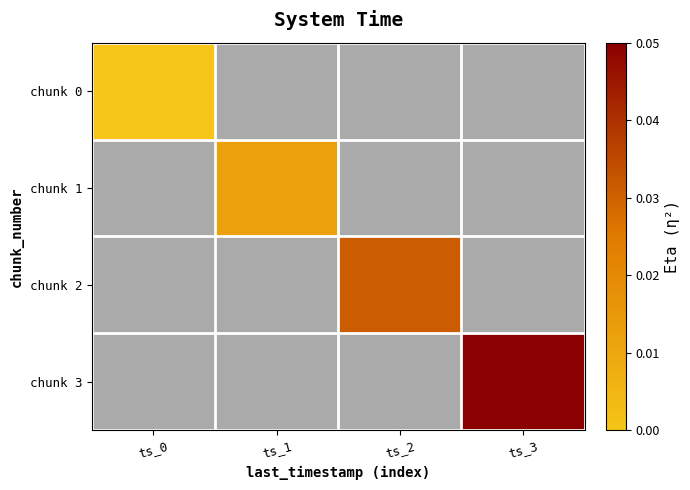

Rank the series by their maximum value, from lowest to highest.

chunk 0, chunk 1, chunk 2, chunk 3